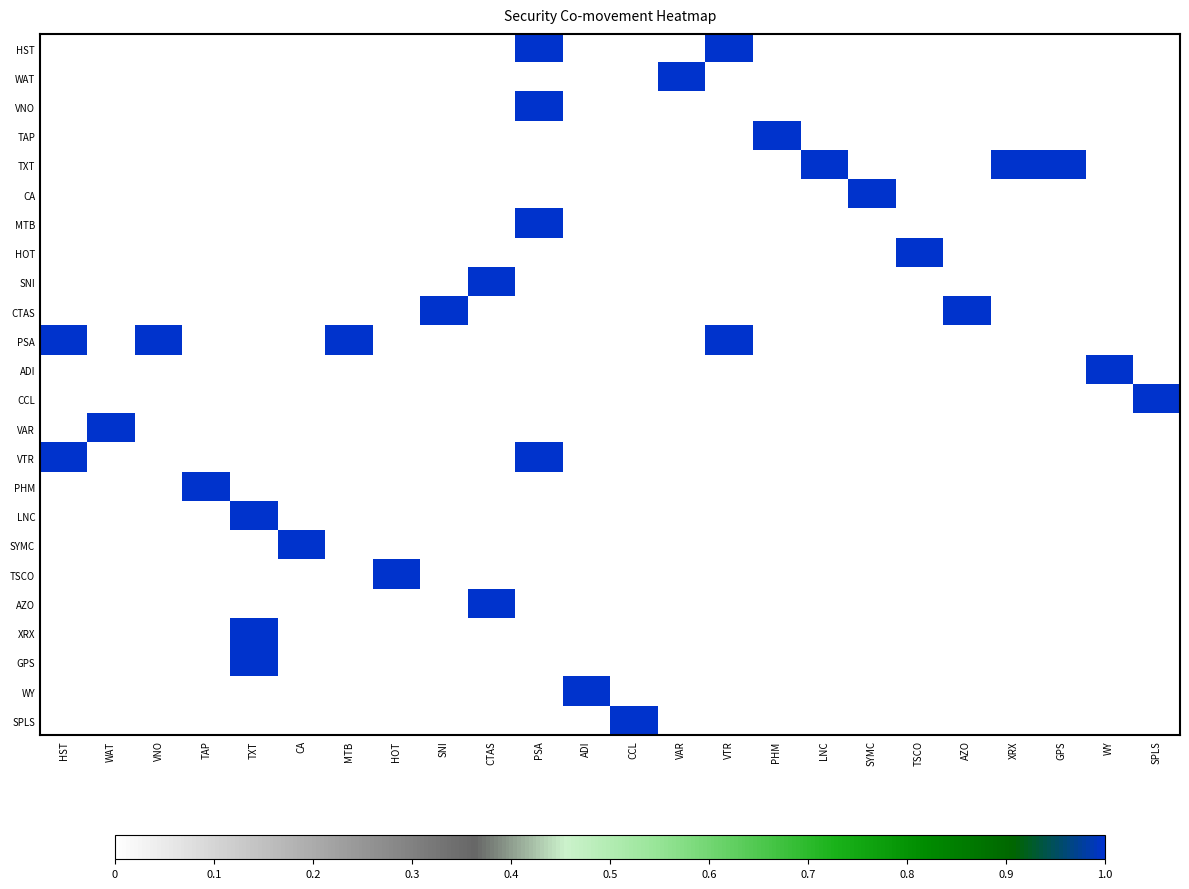

What is the total value across all series at VNO?

1